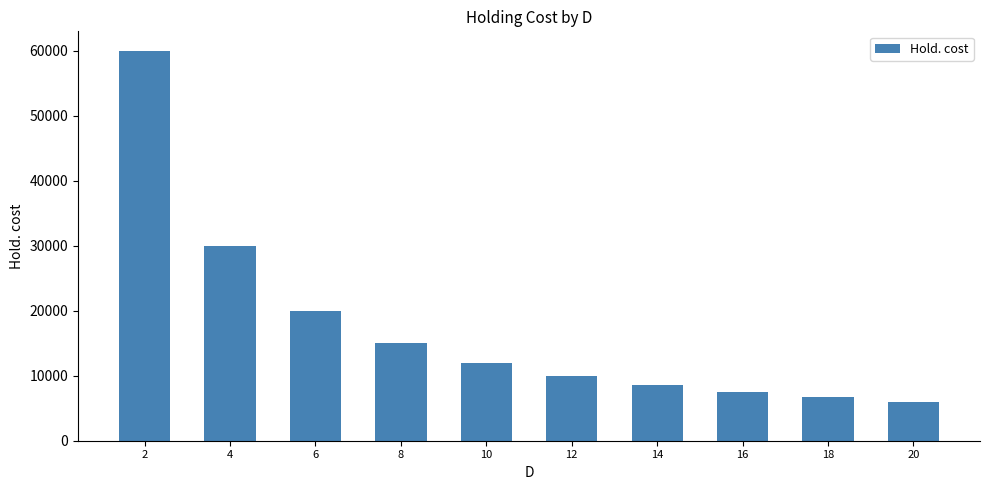

Approximately how many times larger is the value at 6 compared to 10?

1.7